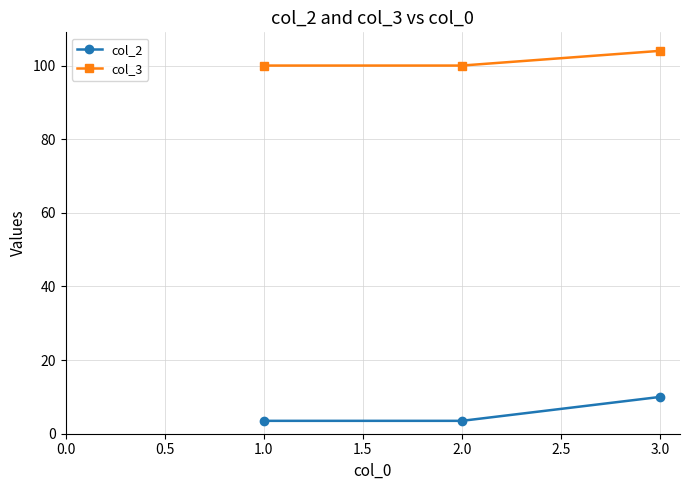

What is the total value across all series at 3.0?

114.0